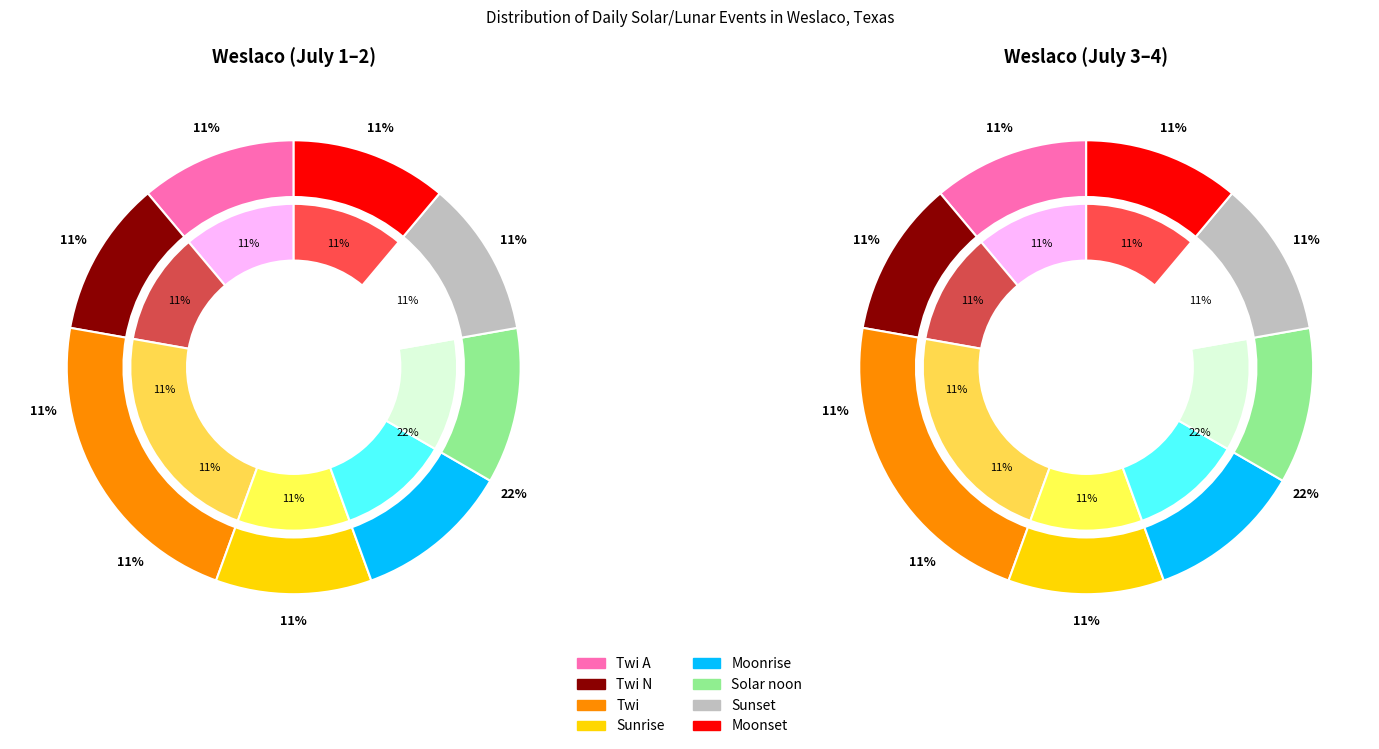

Count the number of slices in the pie.

8